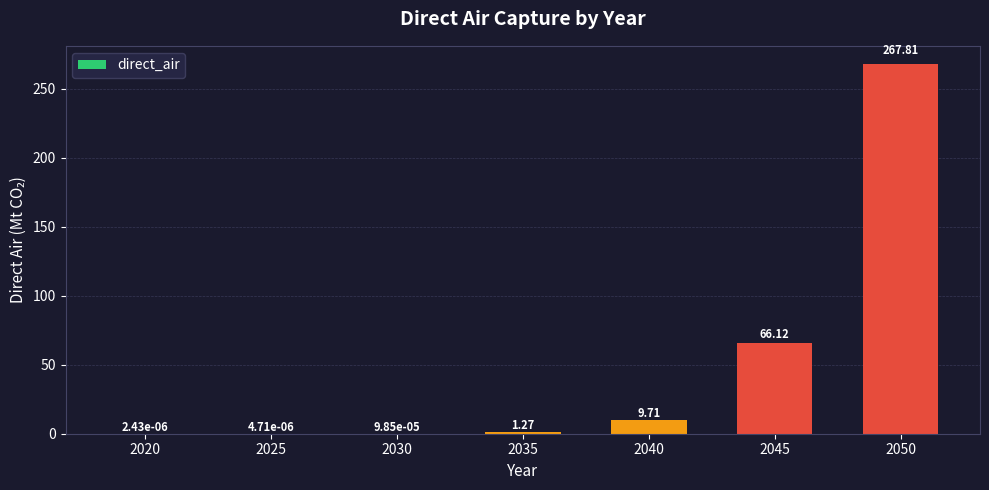

What is the sum of the values at 2045 and 2020?

66.1